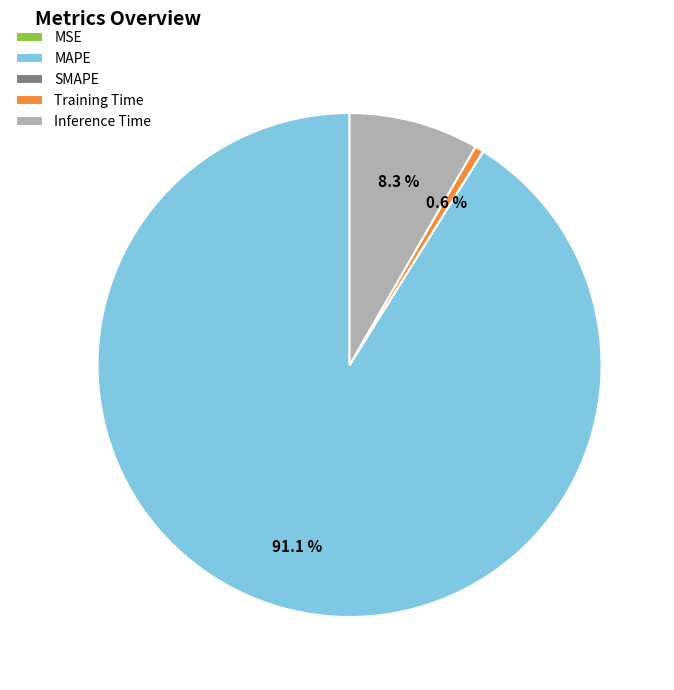

What is the largest slice in the pie chart?

MAPE